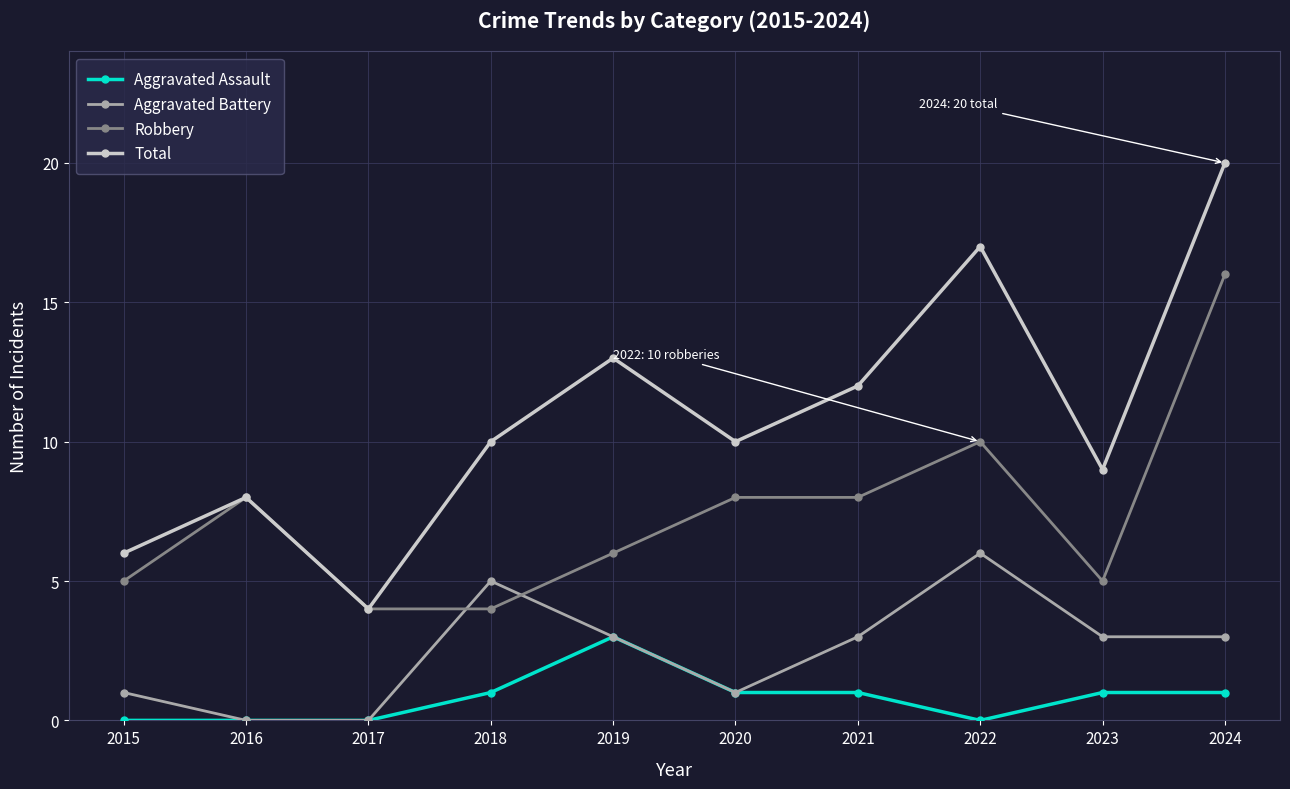

Is it true that Aggravated Assault equals 2 at 2018?

False